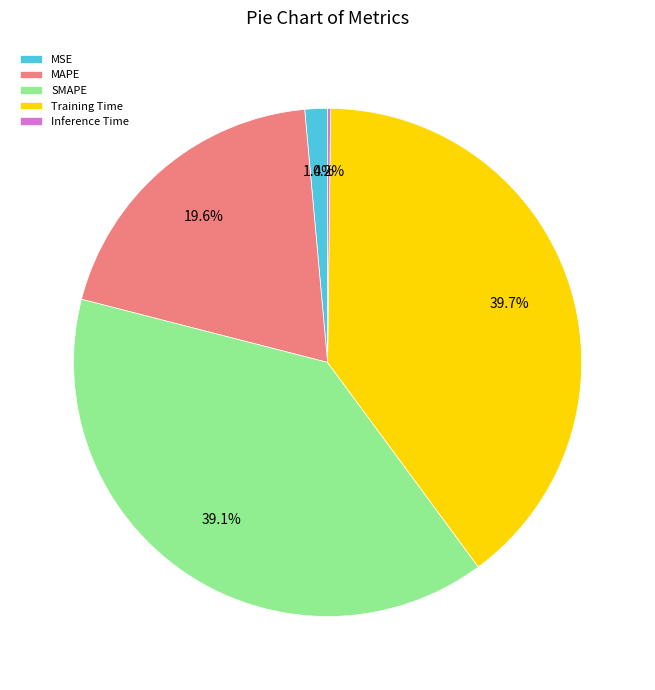

Which category has the biggest portion of the pie?

Training Time